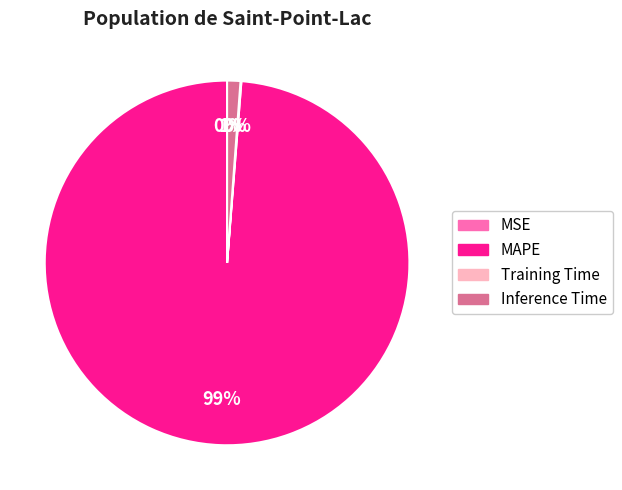

What is the largest slice in the pie chart?

MAPE